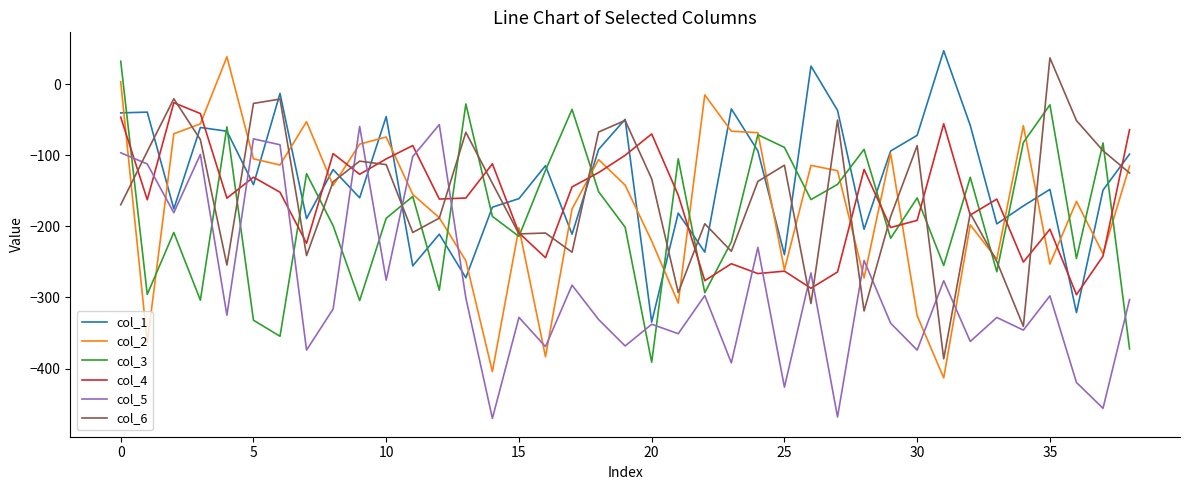

What is the average value of the col_3 series?

-182.9